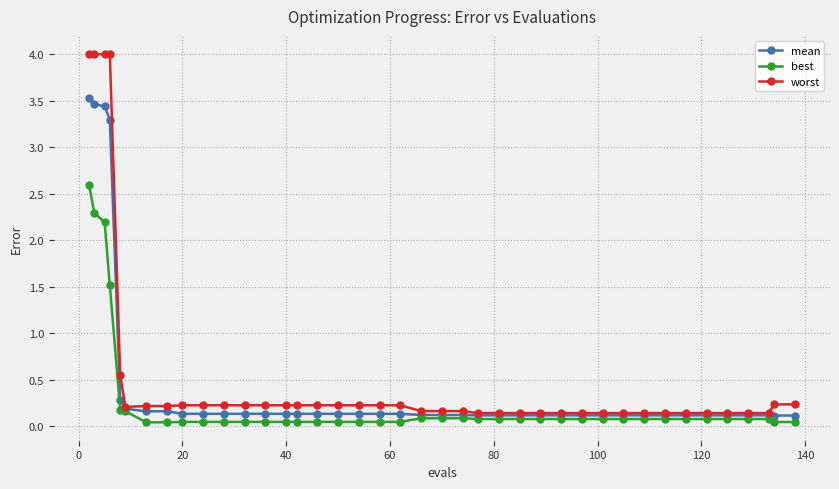

Which series has the widest spread of values?

worst